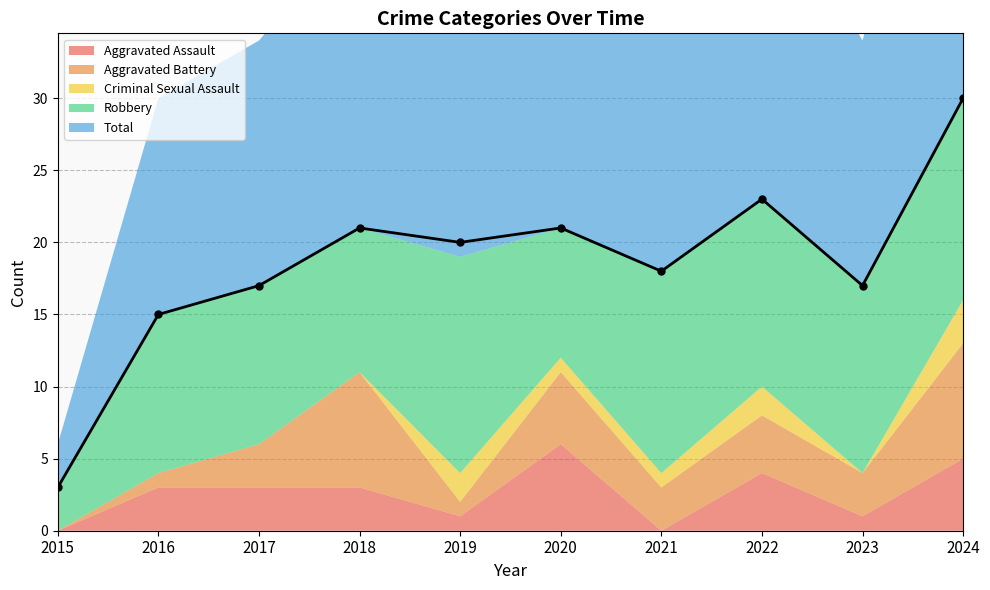

What is the approximate value of Total at 2023?

17